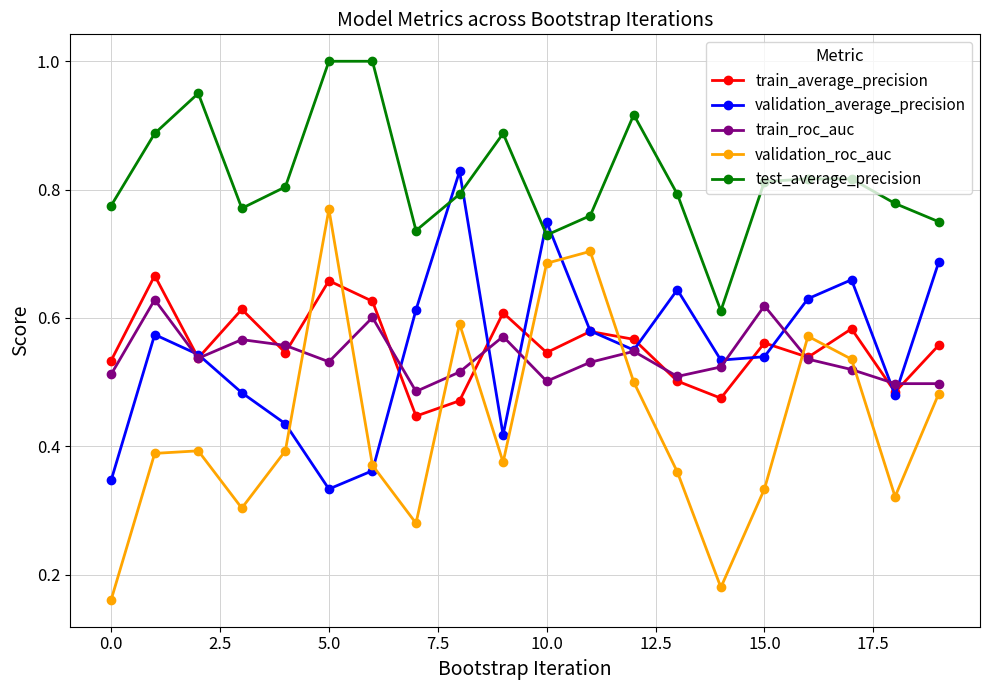

Which series has the largest range (max minus min)?

validation_roc_auc